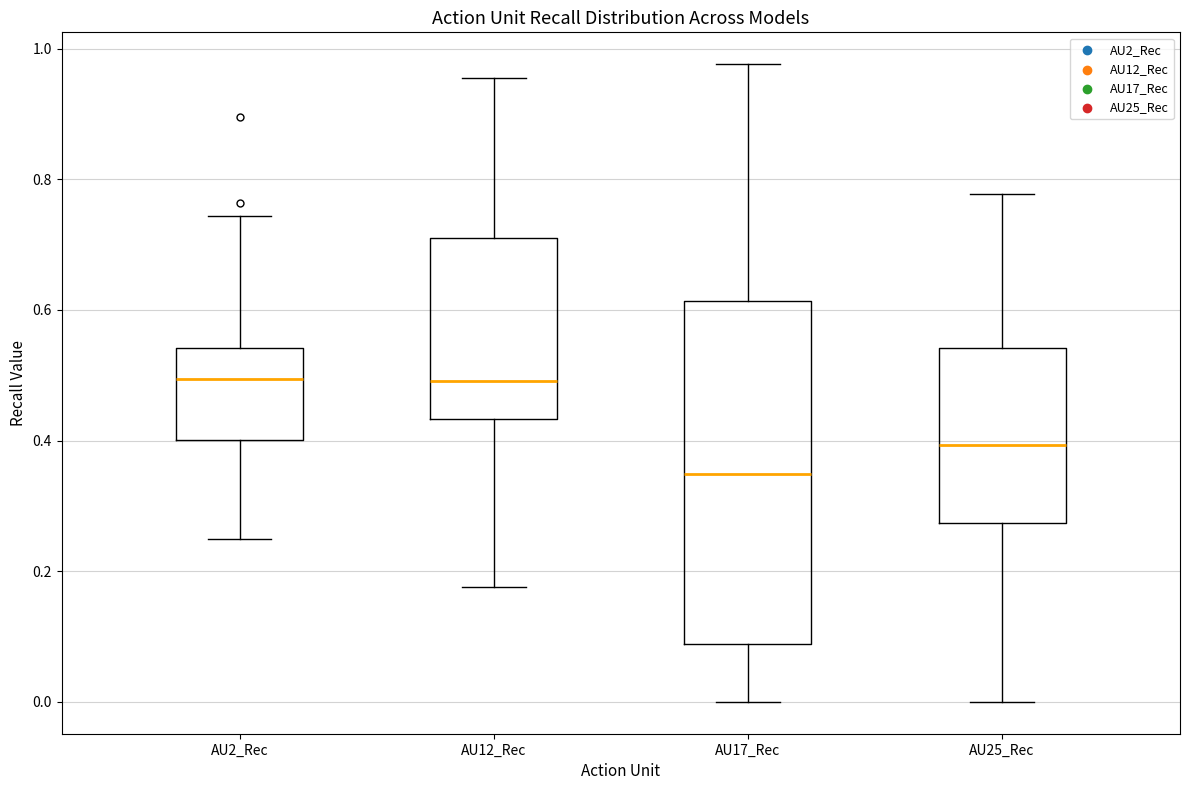

Reading left to right, read every box against the y-axis: the position of its median line, the range the box covers, and the ends of its whiskers. The values are not printed on the chart, so give them approximately, as read against the axis.

AU2_Rec: median 0.50, box 0.40 to 0.54, whiskers 0.24 to 0.74
AU12_Rec: median 0.50, box 0.44 to 0.72, whiskers 0.18 to 0.96
AU17_Rec: median 0.34, box 0.08 to 0.62, whiskers 0.00 to 0.98
AU25_Rec: median 0.40, box 0.28 to 0.54, whiskers 0.00 to 0.78